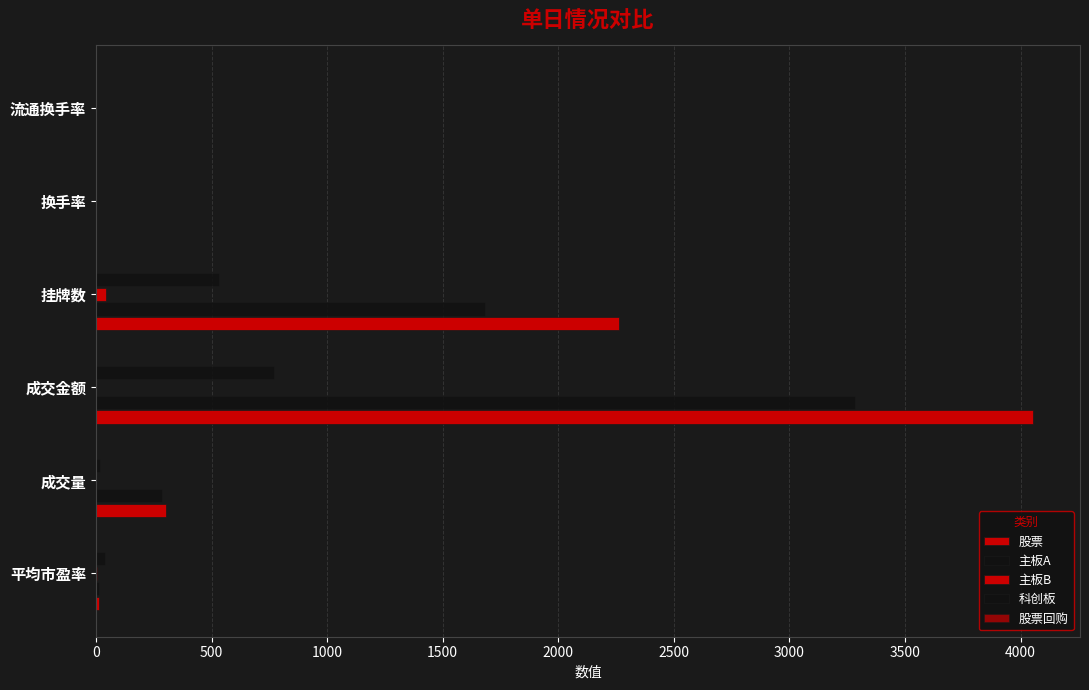

How many values in the 主板B series exceed 1?

3